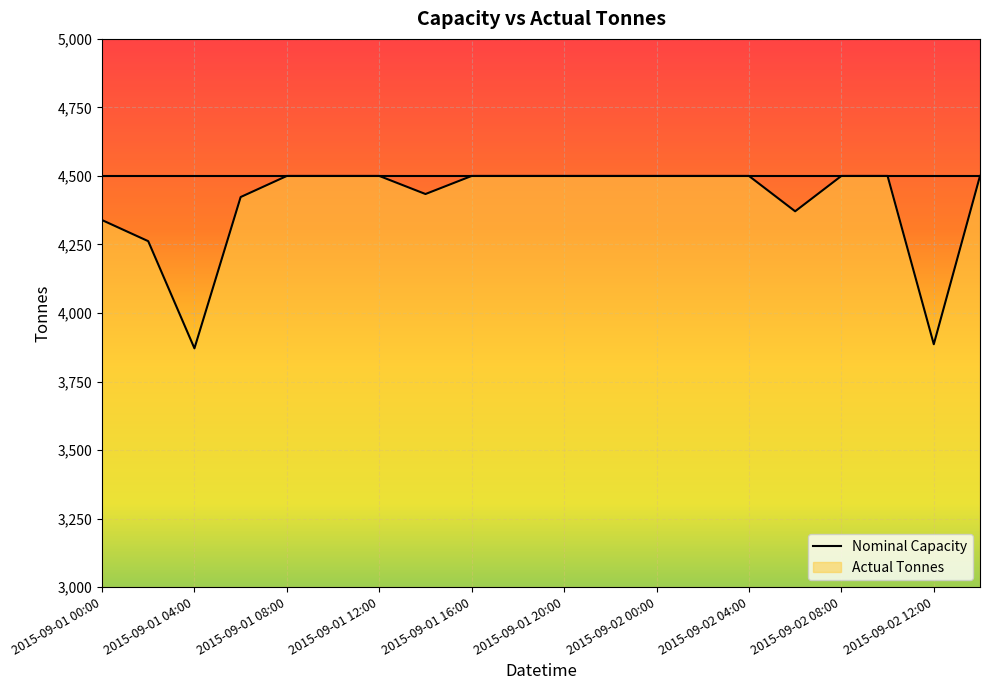

True or false: the data shows 4500 at 2015-09-01 22:00.

True